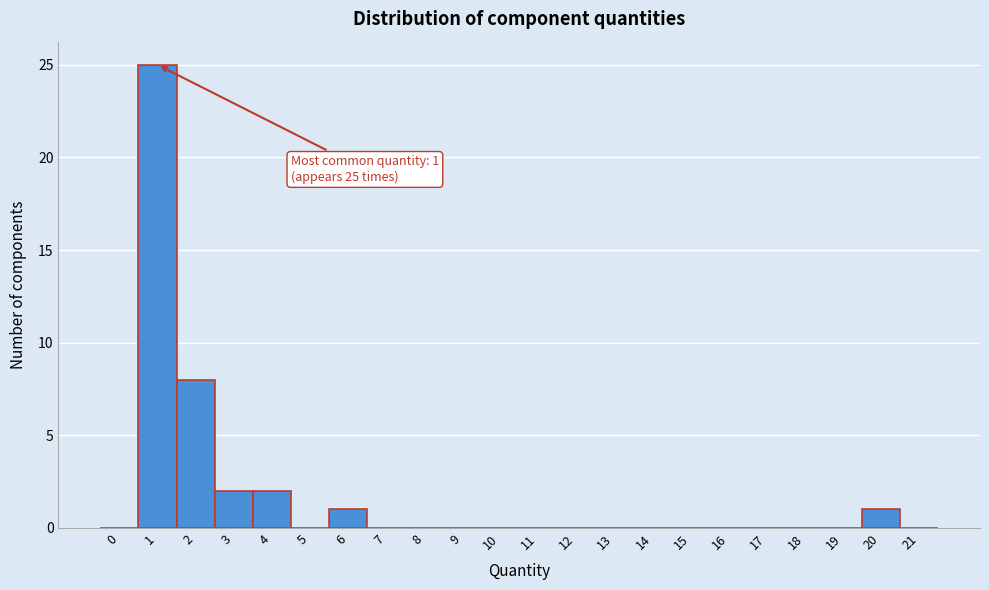

Reading left to right, list all the values displayed in this chart.

0=0	1=25	2=8	3=2	4=2	5=0	6=1	7=0	8=0	9=0	10=0	11=0	12=0	13=0	14=0	15=0	16=0	17=0	18=0	19=0	20=1	21=0